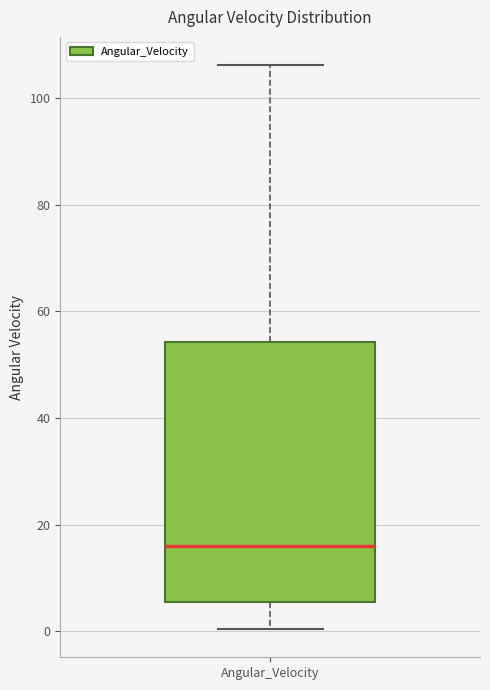

Read this box plot against the y-axis: the position of the median line, the range covered by the box, and the ends of both whiskers. The values are not printed on the chart, so give them approximately, as read against the axis.

median 16, box 6 to 54, whiskers 0 to 106